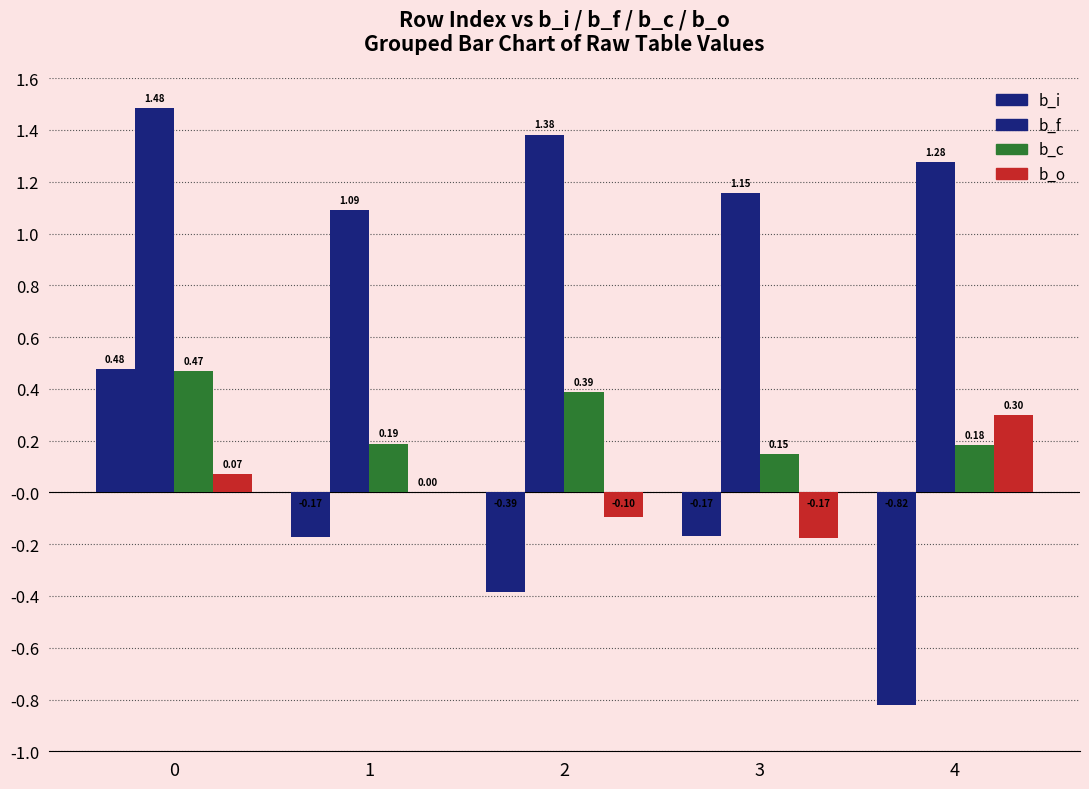

Are the bars grouped side by side (vs. stacked)?

Yes